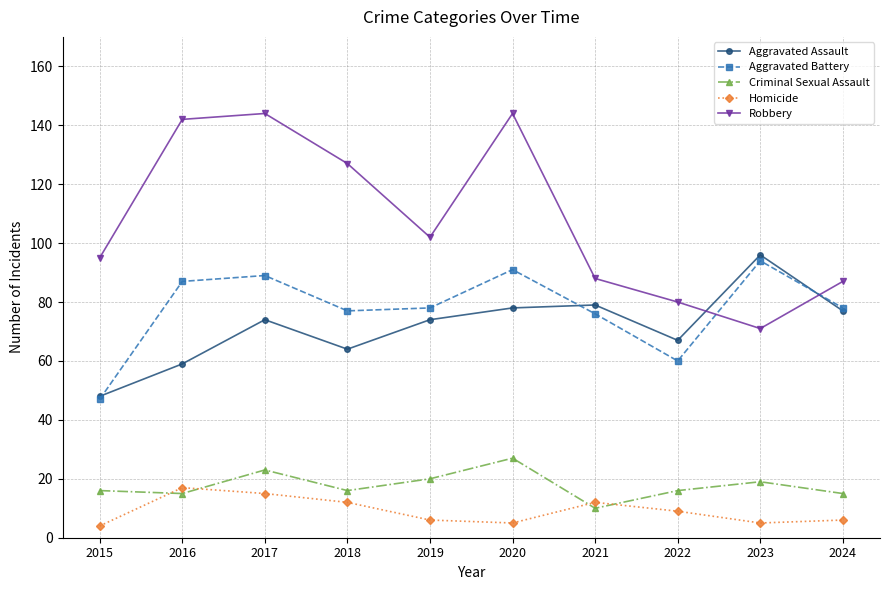

The value of Criminal Sexual Assault at 2017 is 5. True or false?

False